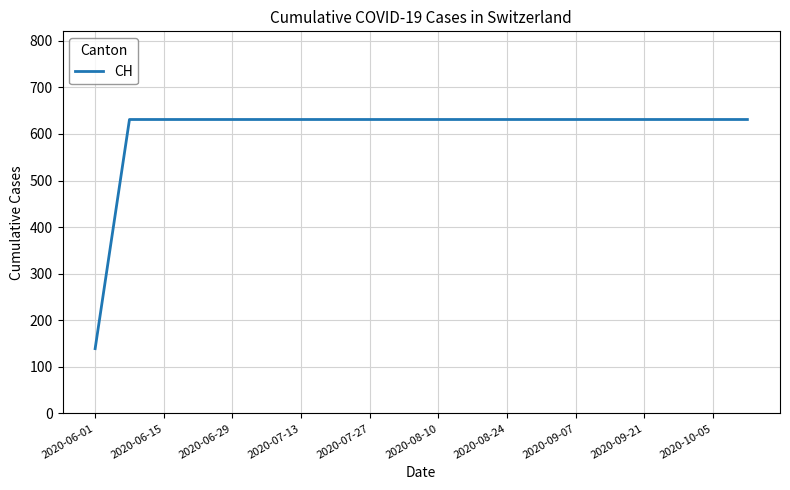

What is the smallest value displayed?

139